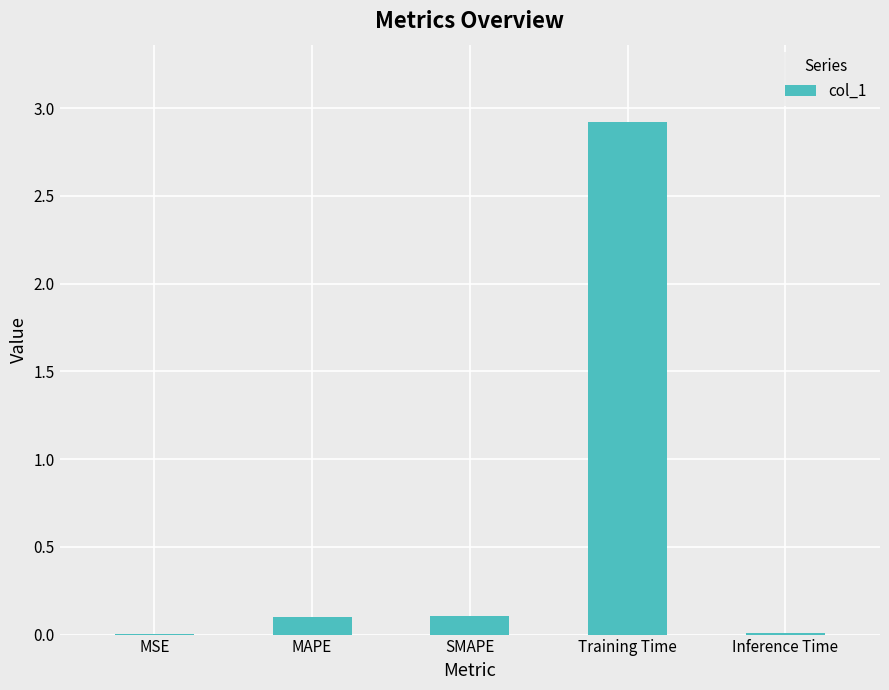

What is the sum of all values?

3.1